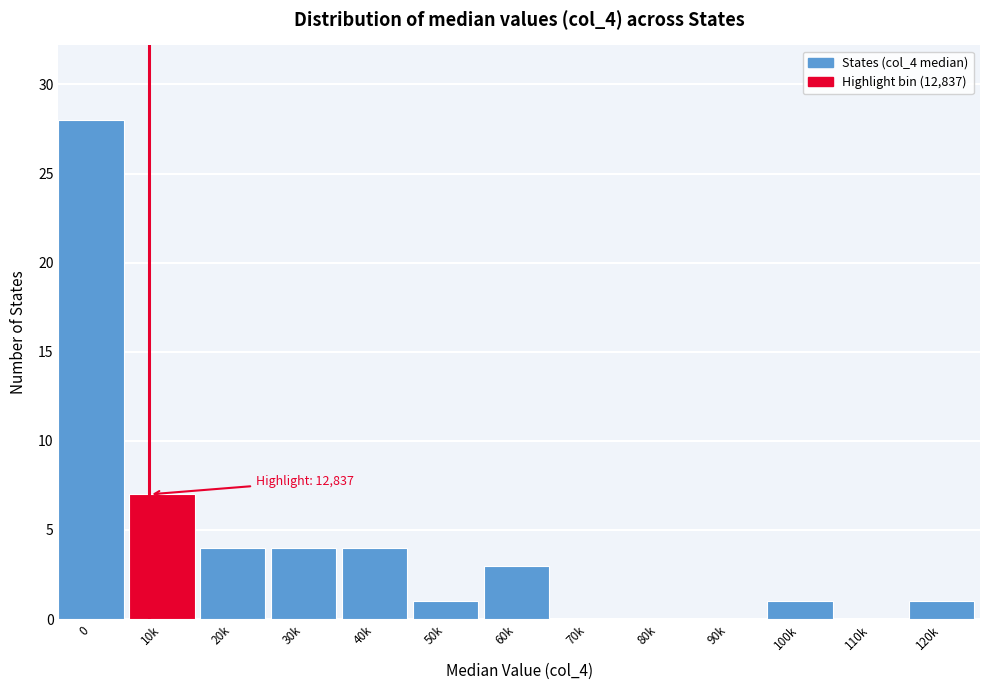

Reading right to left, transcribe all the data shown in this chart.

120k=1	110k=0	100k=1	90k=0	80k=0	70k=0	60k=3	50k=1	40k=4	30k=4	20k=4	10k=7	0=28